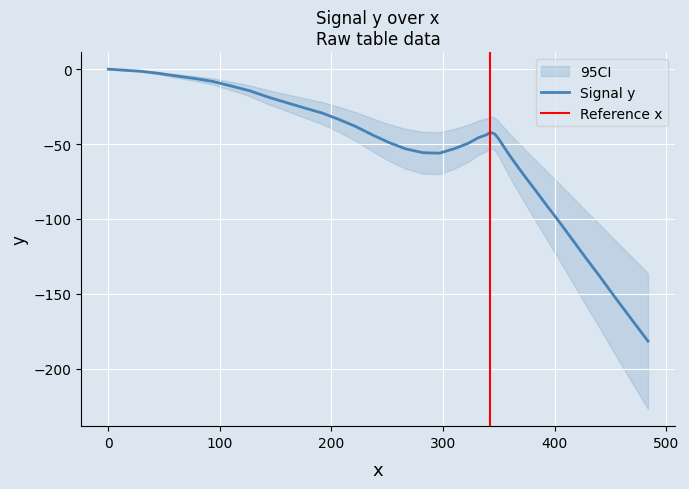

Which has a higher value, 296.9 or 440.3?

296.9